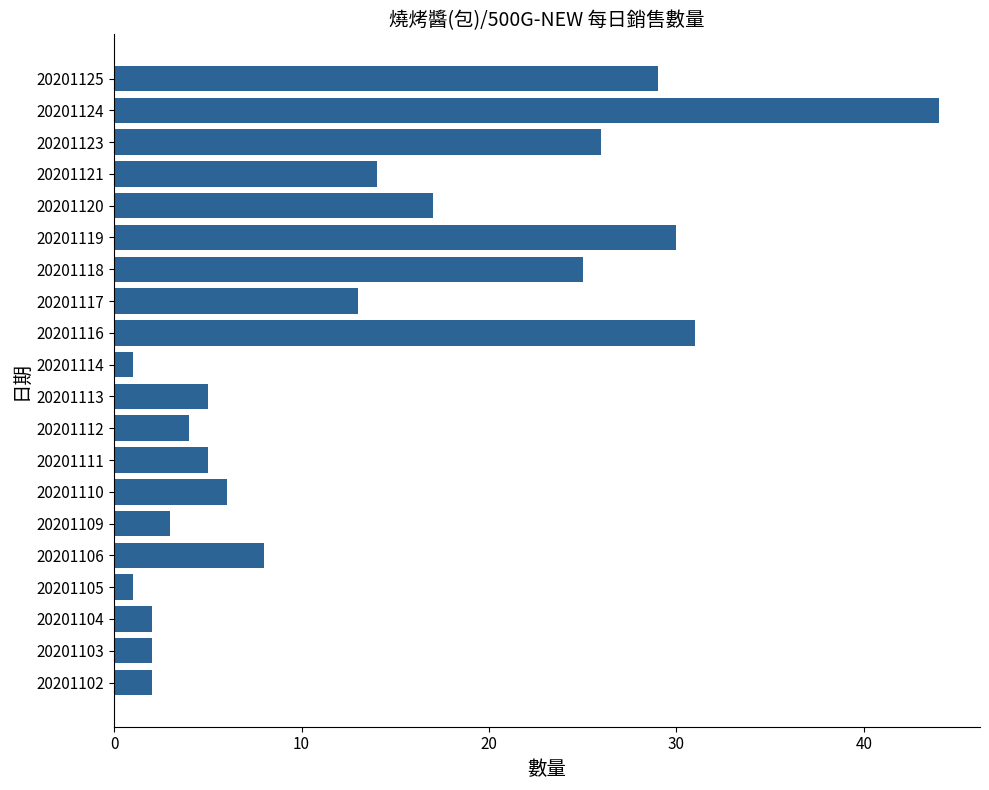

What is the sum of the values at 20201125 and 20201109?

32